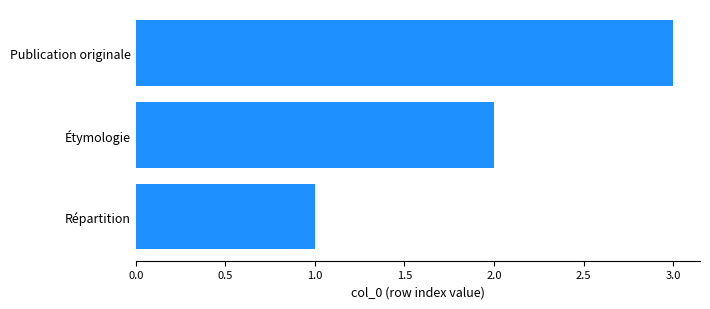

List the labels in order of value, smallest first.

Répartition, Étymologie, Publication originale